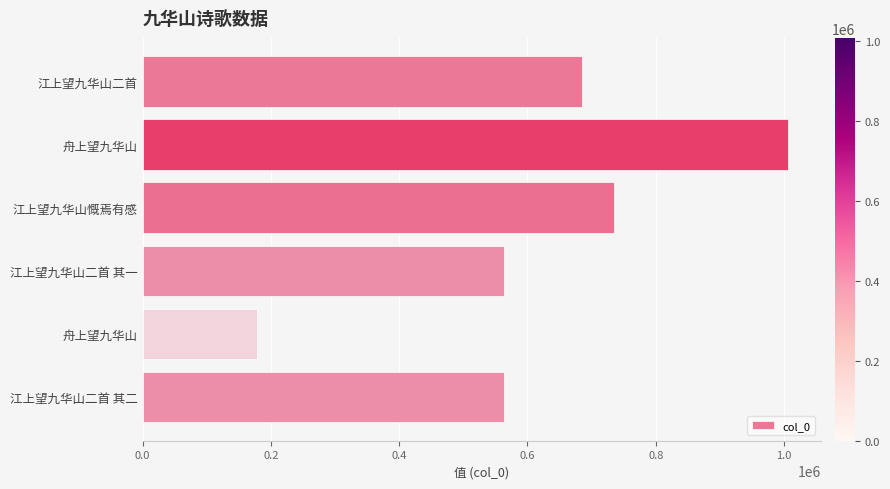

Does the chart contain any negative values?

No